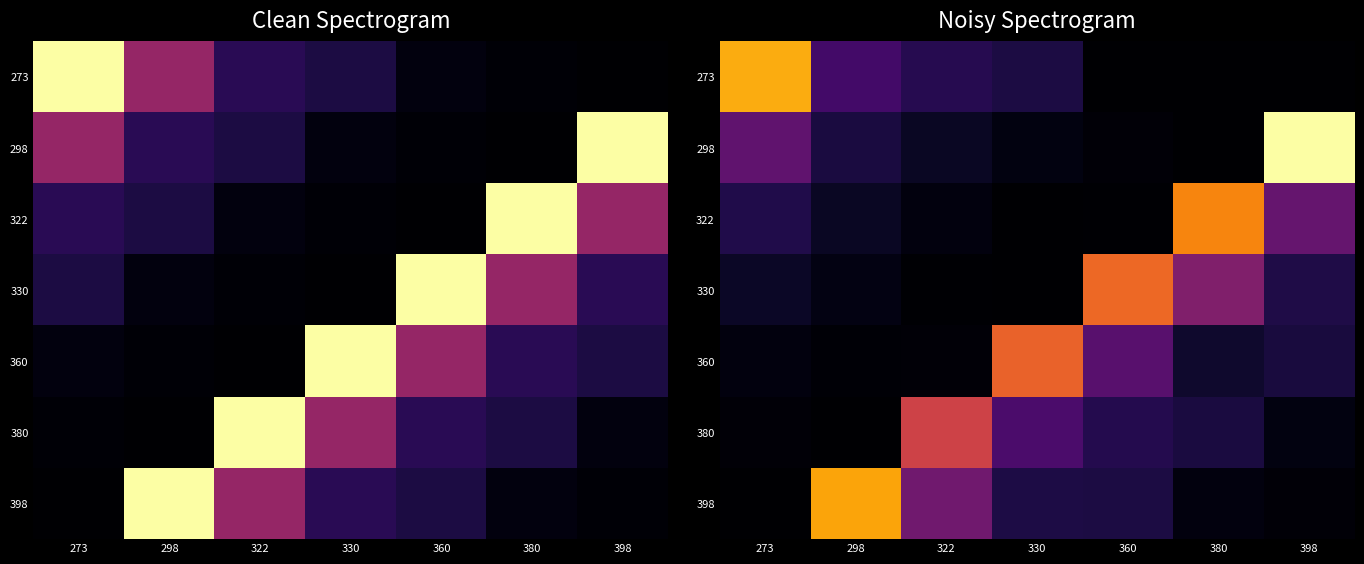

How many distinct data groups are displayed?

7